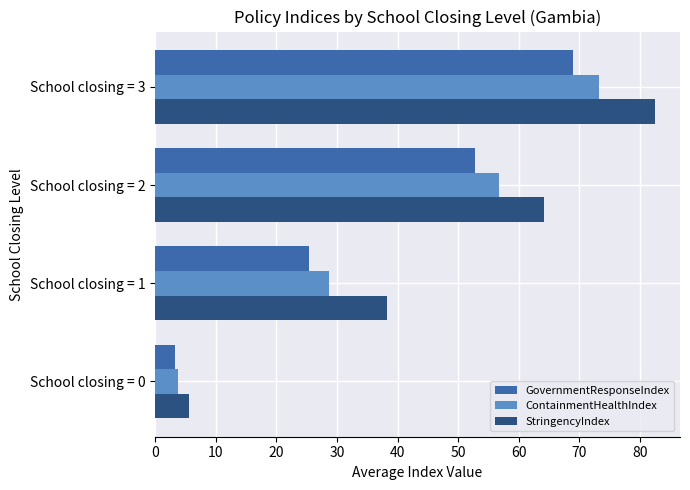

Between School closing = 1 and School closing = 3, which series saw the biggest shift?

ContainmentHealthIndex